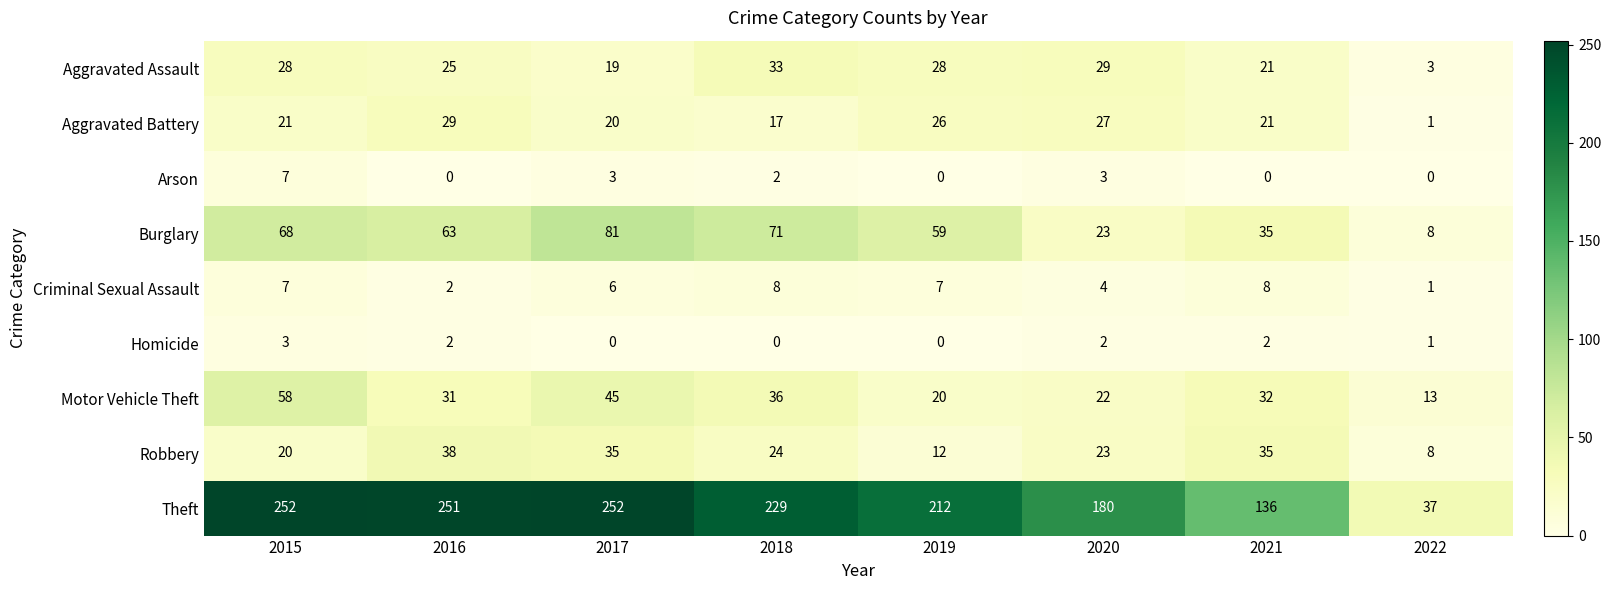

Count the number of categories in the chart.

8